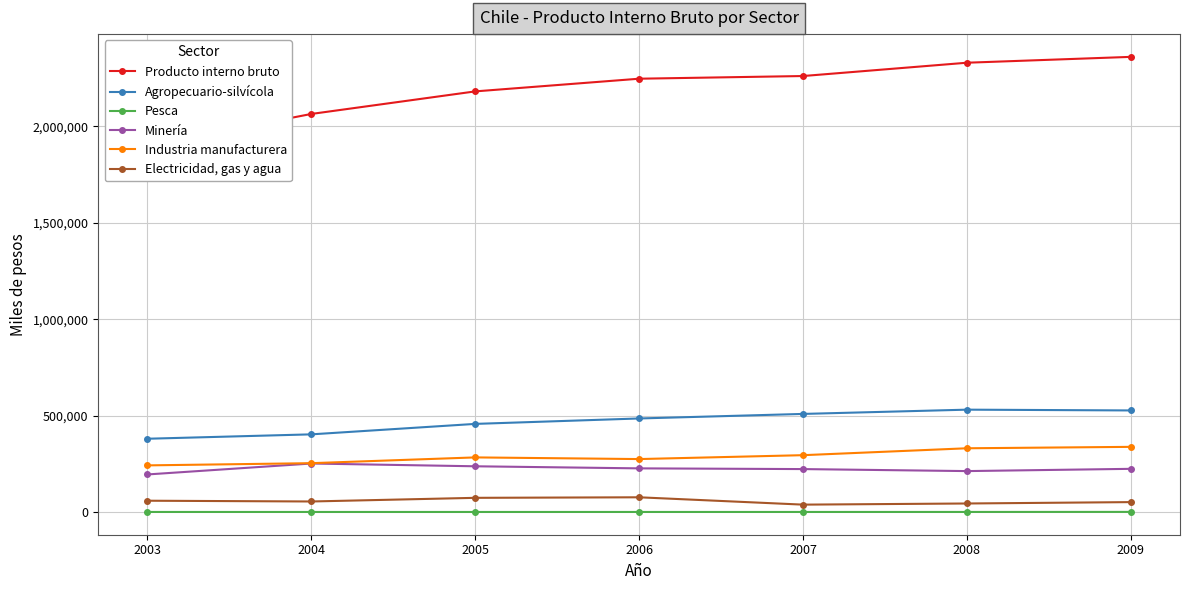

What is the average value of the Electricidad, gas y agua series?

56691